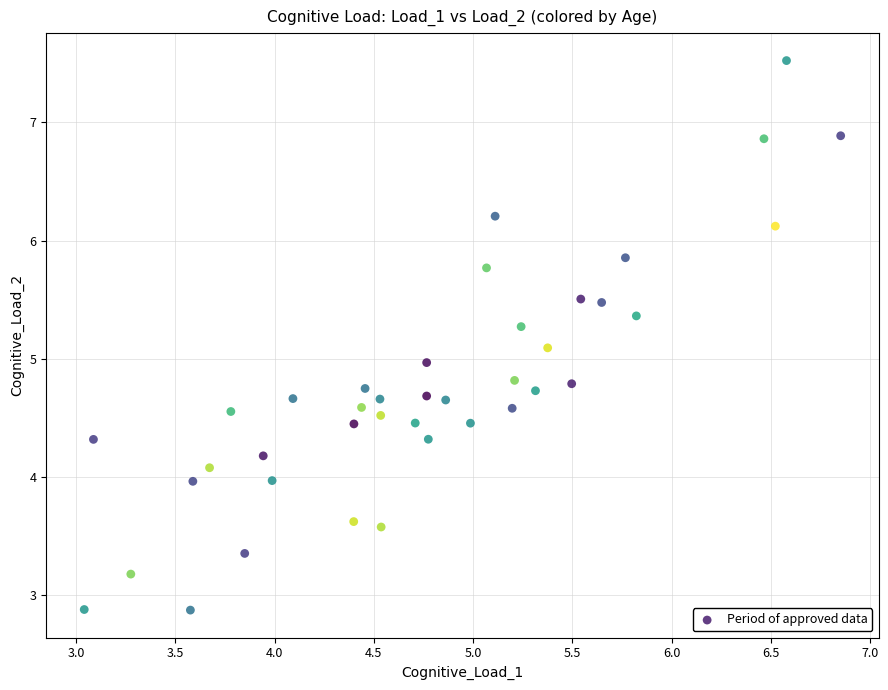

What is the range of Y values (max minus min)?

4.6